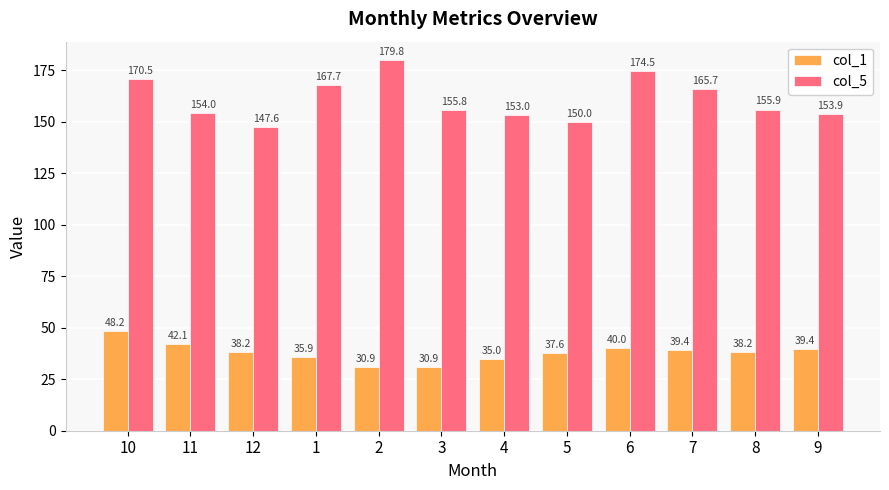

The col_5 series shows 292.3 at 2. True or false?

False